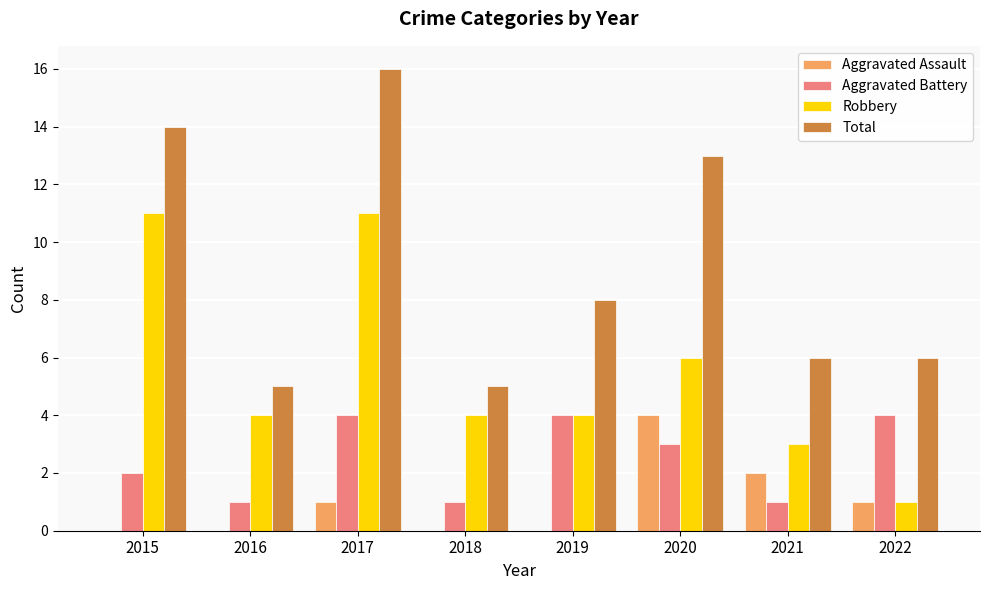

Which series changed the most between 2020 and 2021?

Total